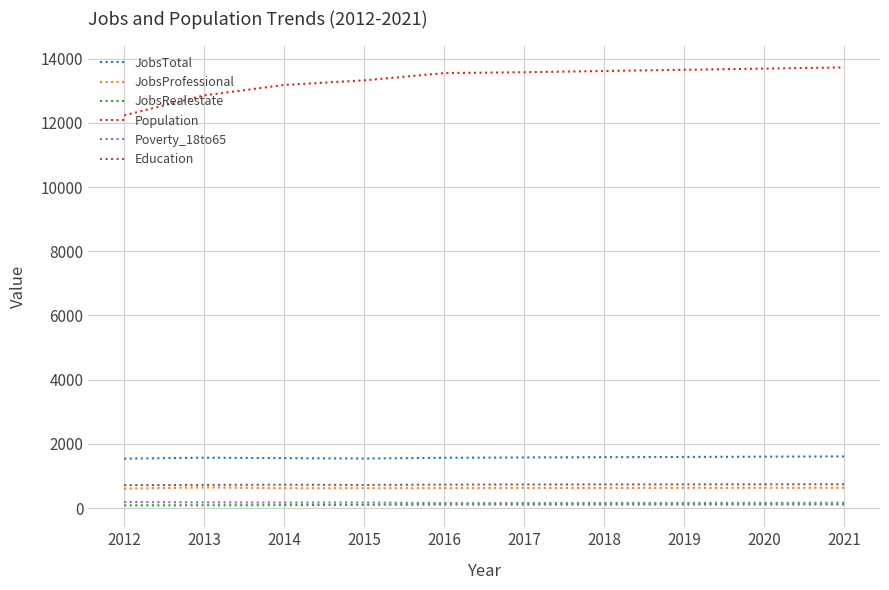

Which series has the largest range (max minus min)?

Population